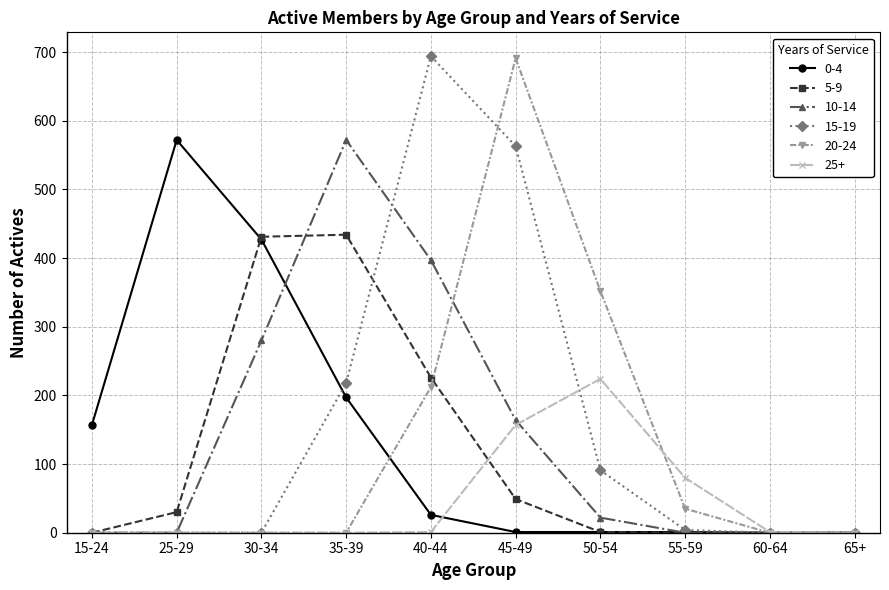

At how many categories does at least one series exceed 175?

6